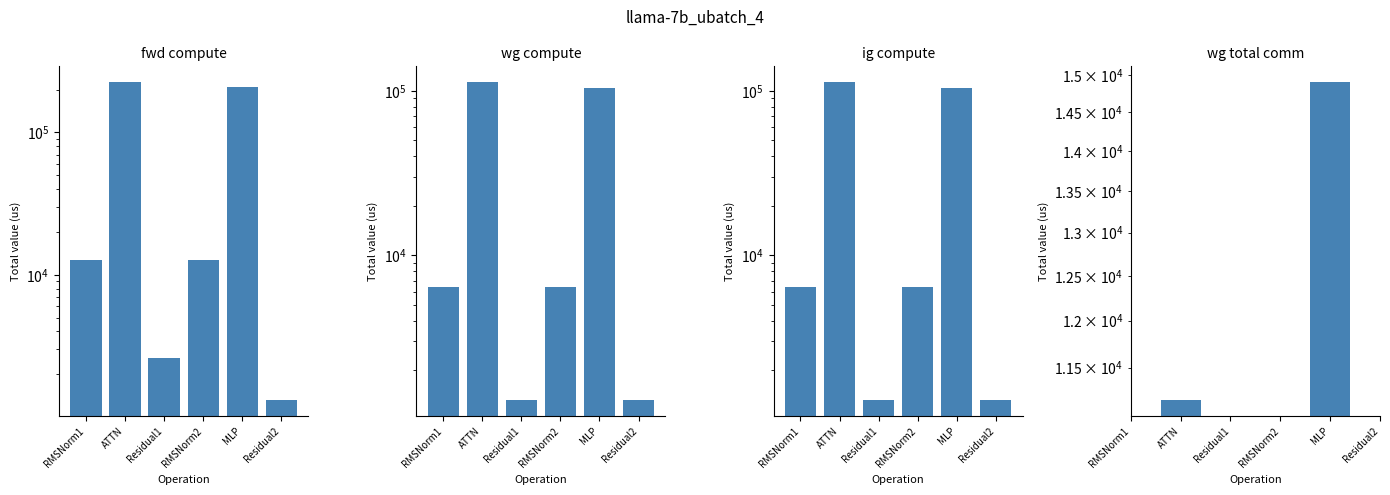

What is the difference between the second highest and second lowest values in the wg compute series?

102255.8